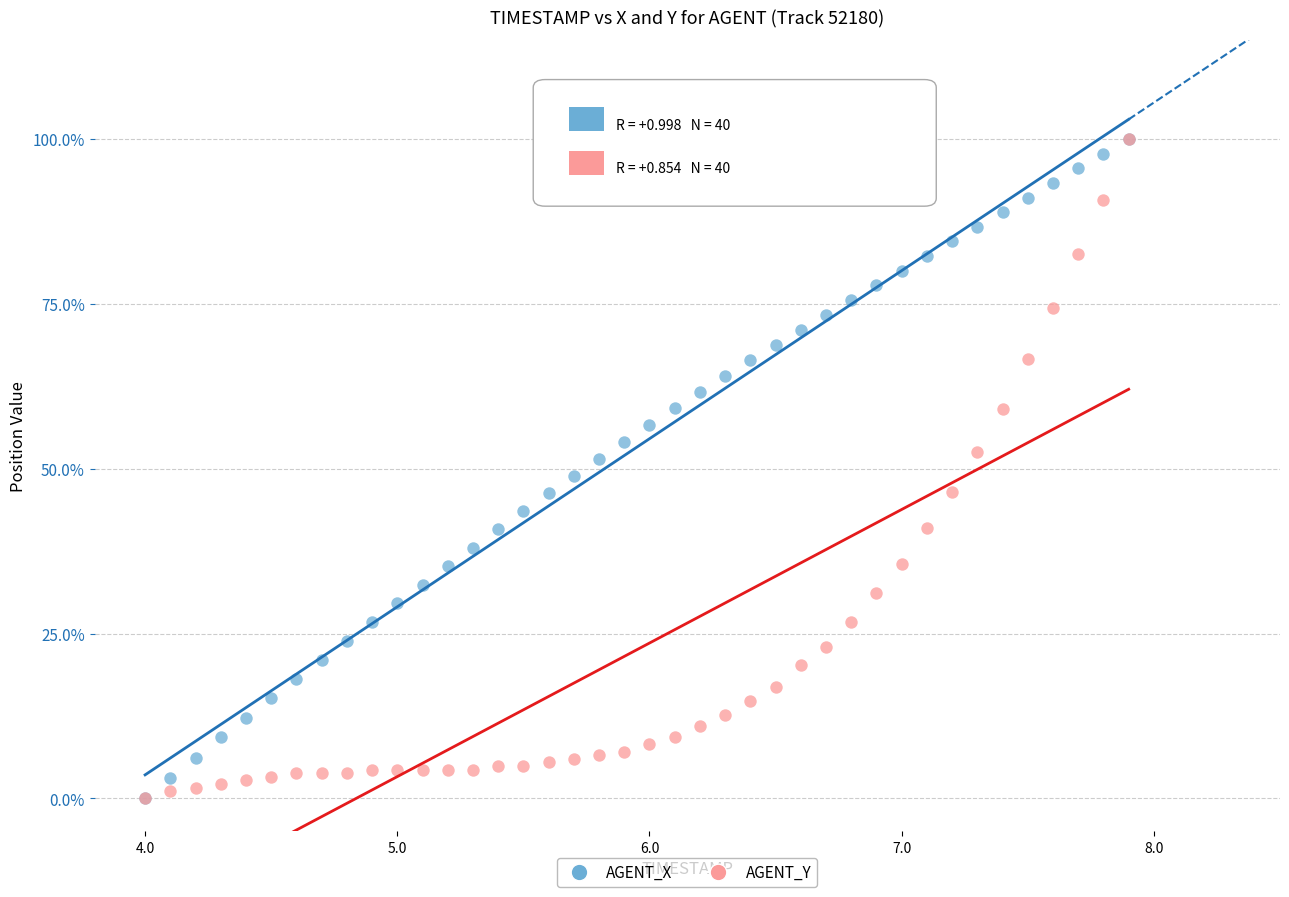

What are all the series names shown in the legend?

AGENT_X, AGENT_Y